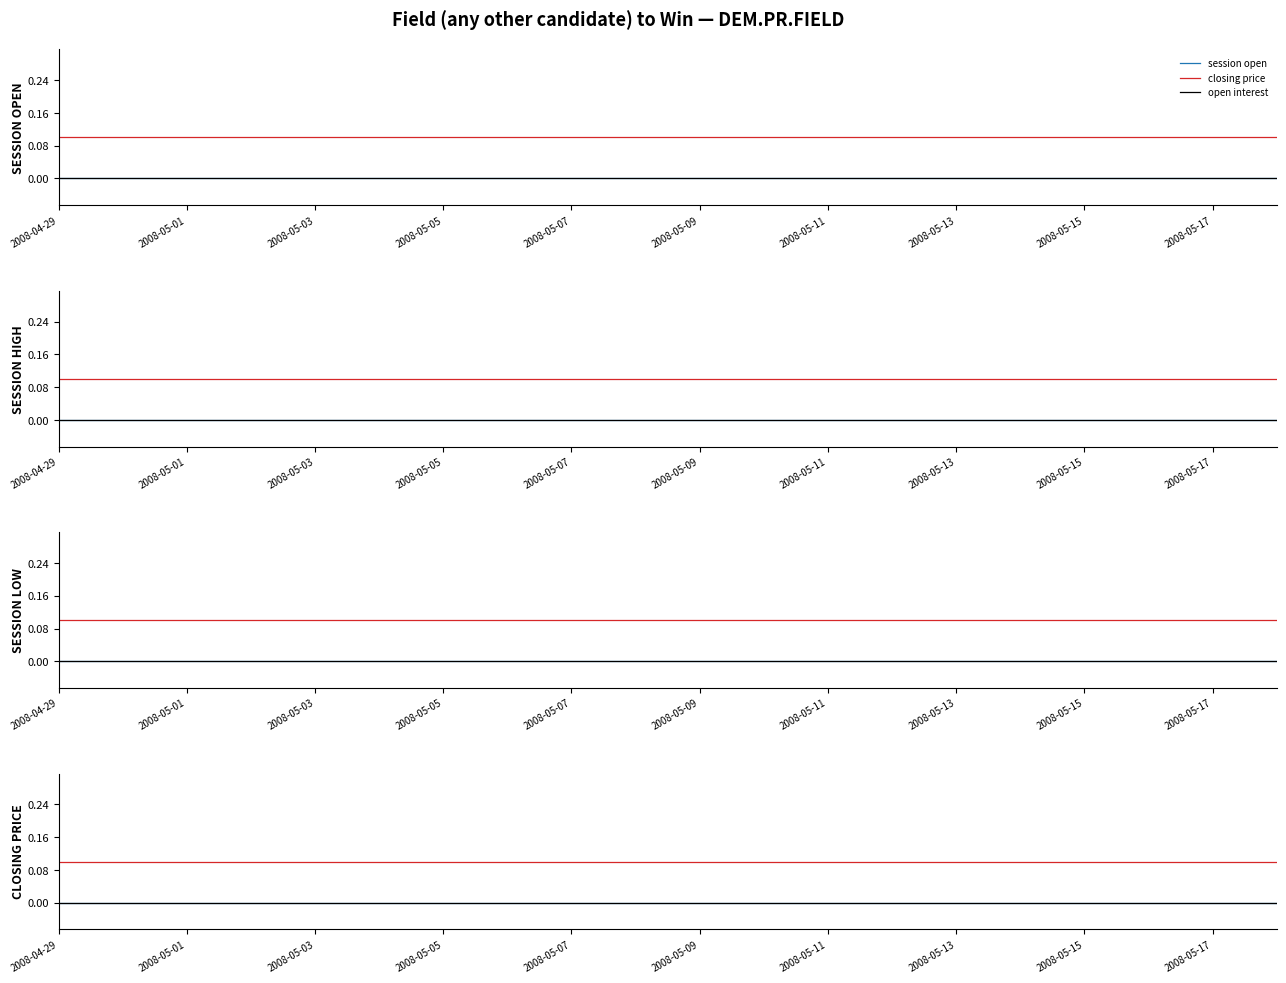

True or false: closing price and session open cross at least once.

False